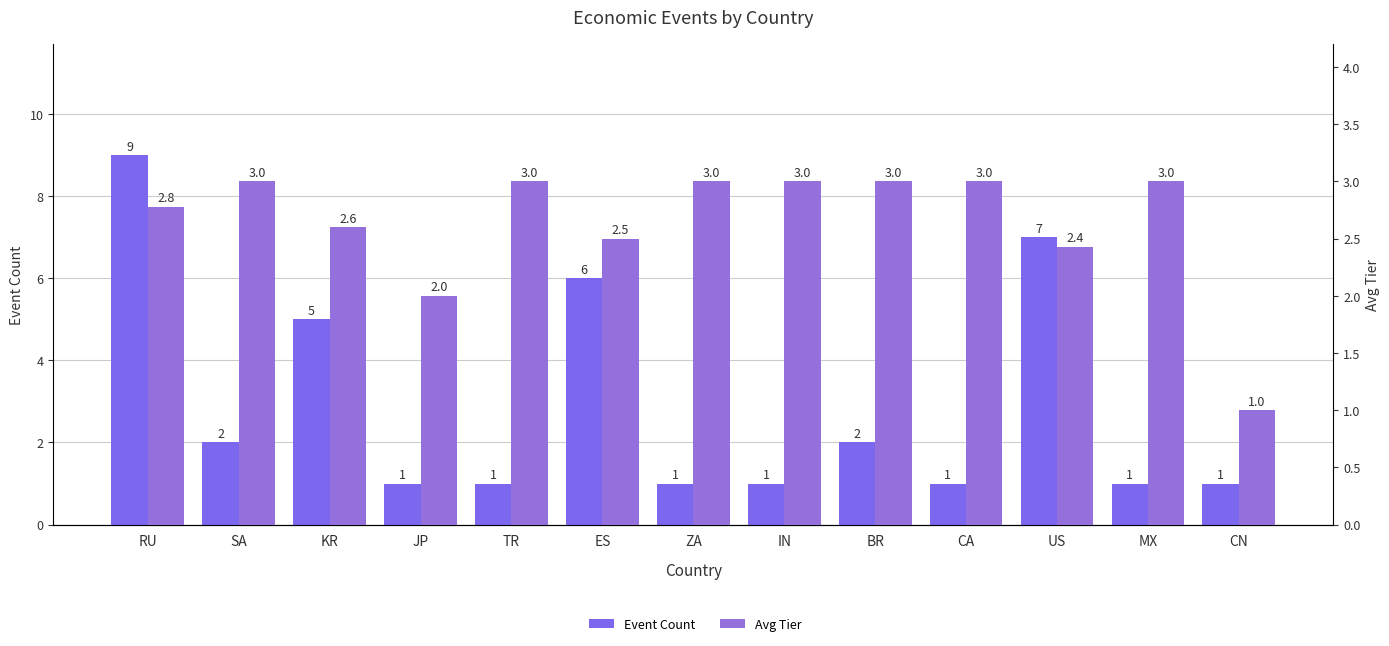

List the series in order of their overall mean, lowest first.

Avg Tier, Event Count